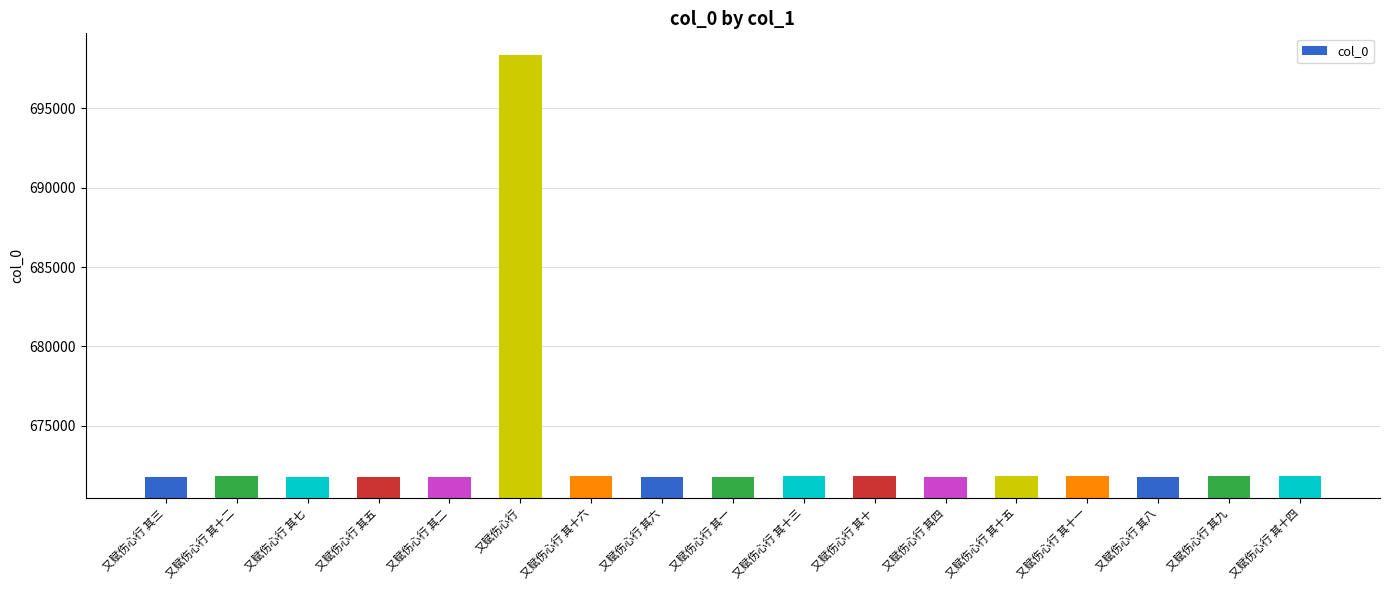

What is the sum of the values at 又赋伤心行 其十四 and 又赋伤心行 其十一?

1343577